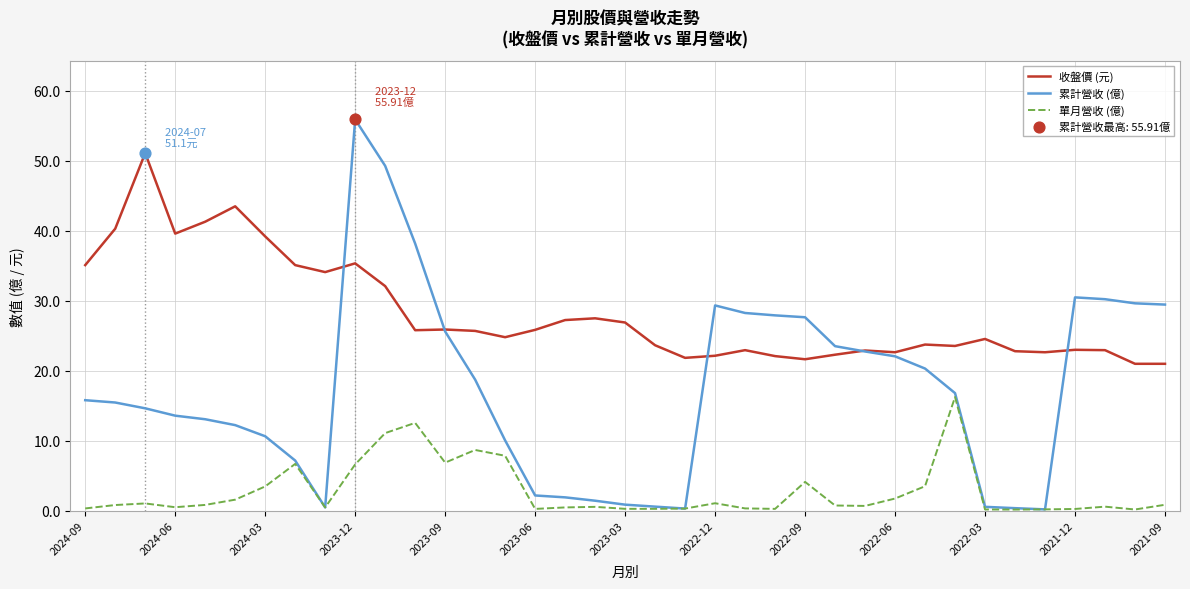

List the series in order of their peak value, highest first.

累計營收 (億), 收盤價 (元), 單月營收 (億)